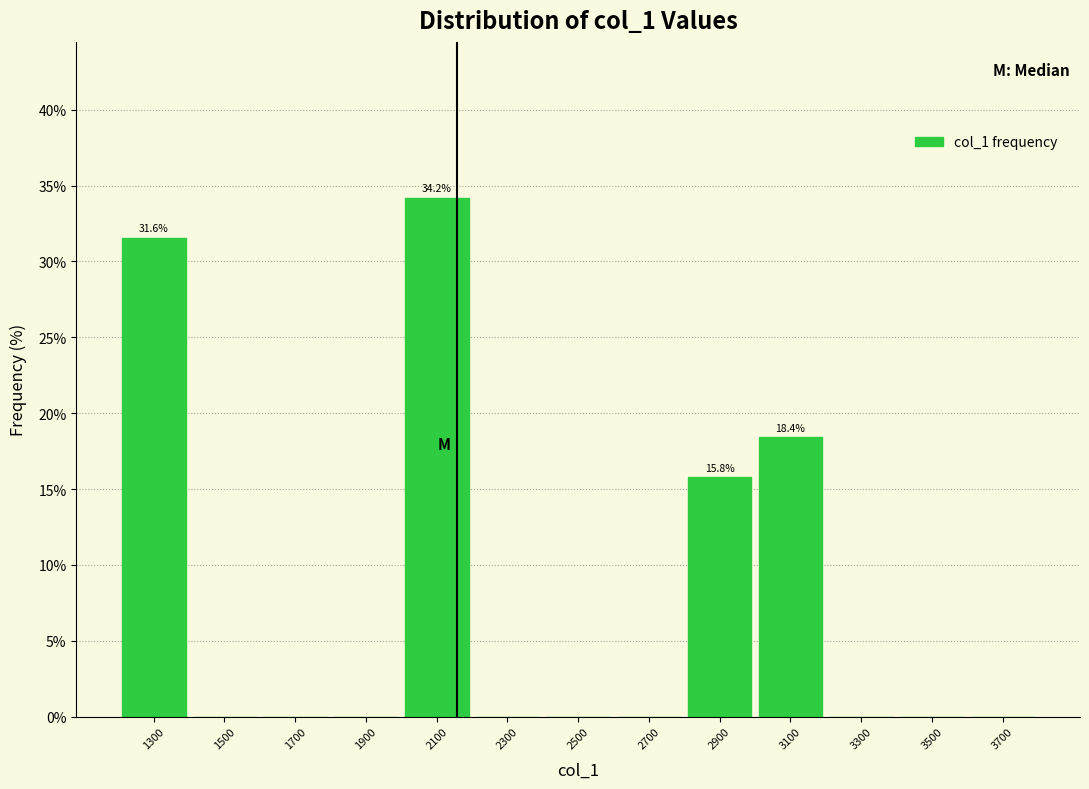

Which range on the x-axis has the tallest bar?

2000 to 2200